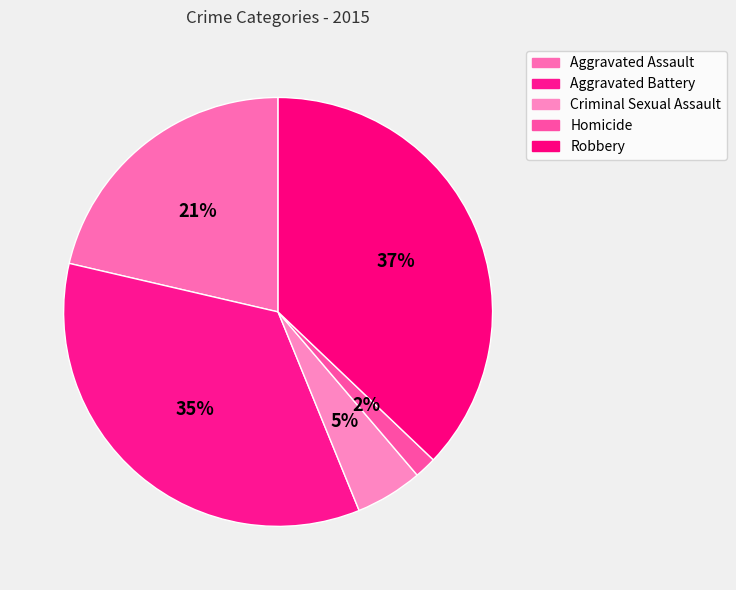

Count the number of slices in the pie.

5